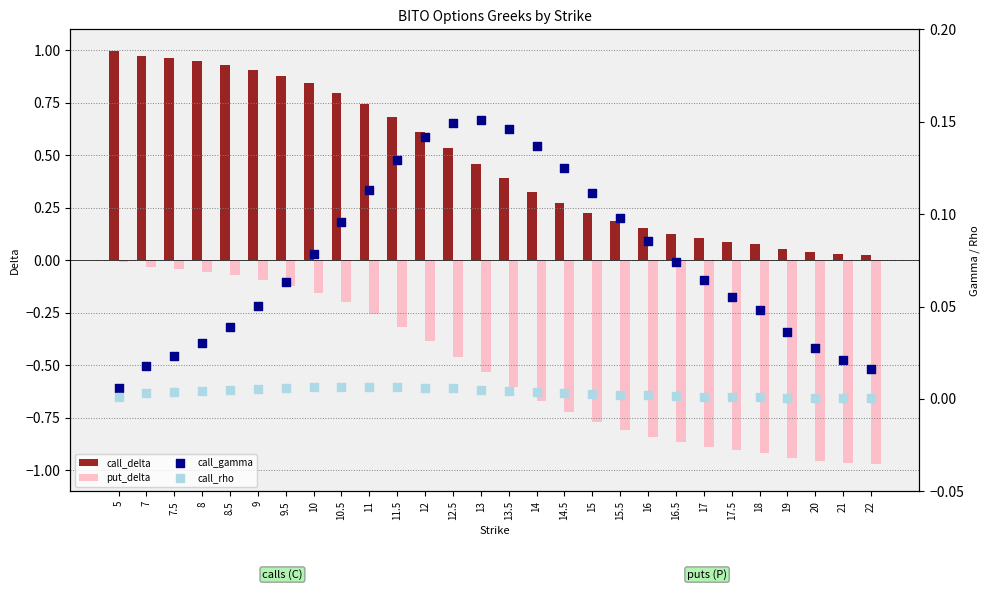

Which series contains the highest Y value?

call_delta